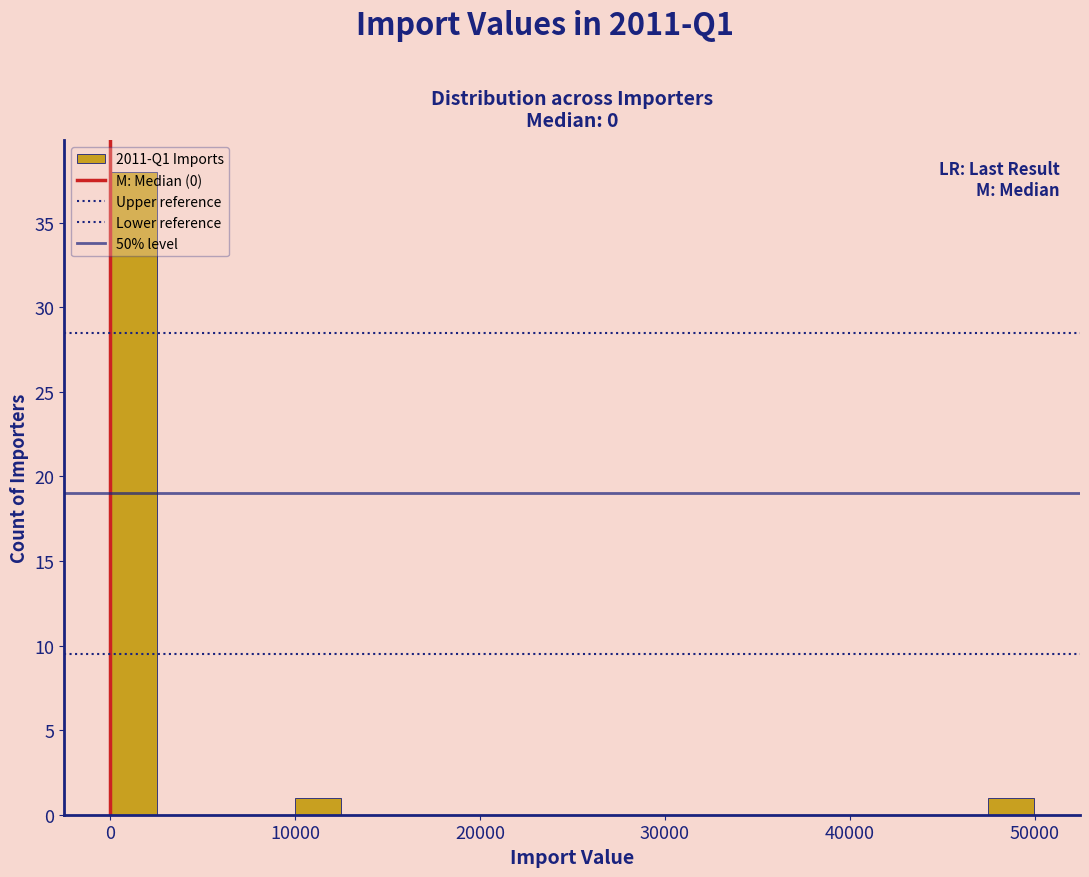

Around what value on the x-axis is the tallest bar? Give the approximate position of its centre, as read against the axis.

1000